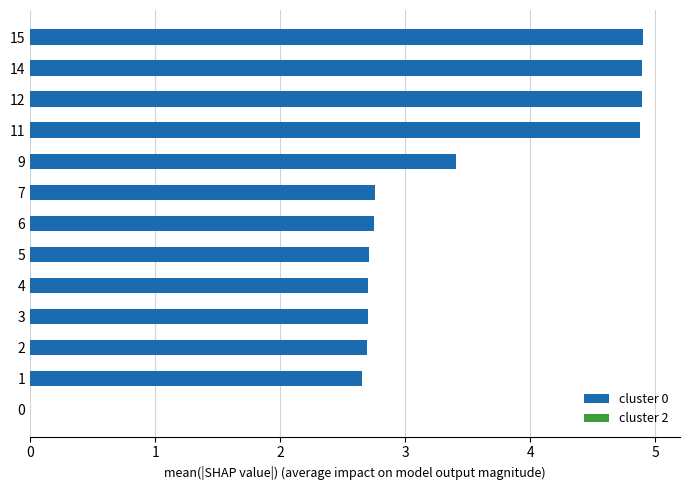

What is the sum of the values at 1 and 15?

7.6